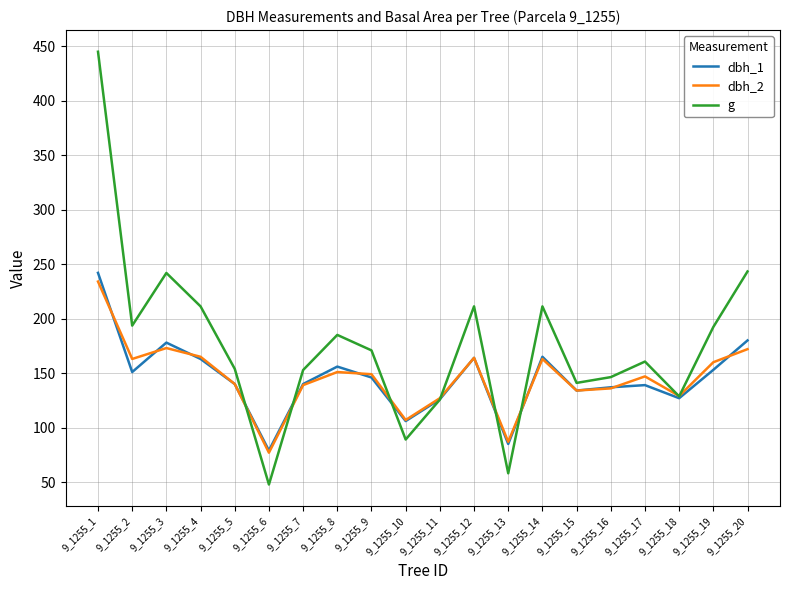

The g series shows 243.3 at 9_1255_20. True or false?

True